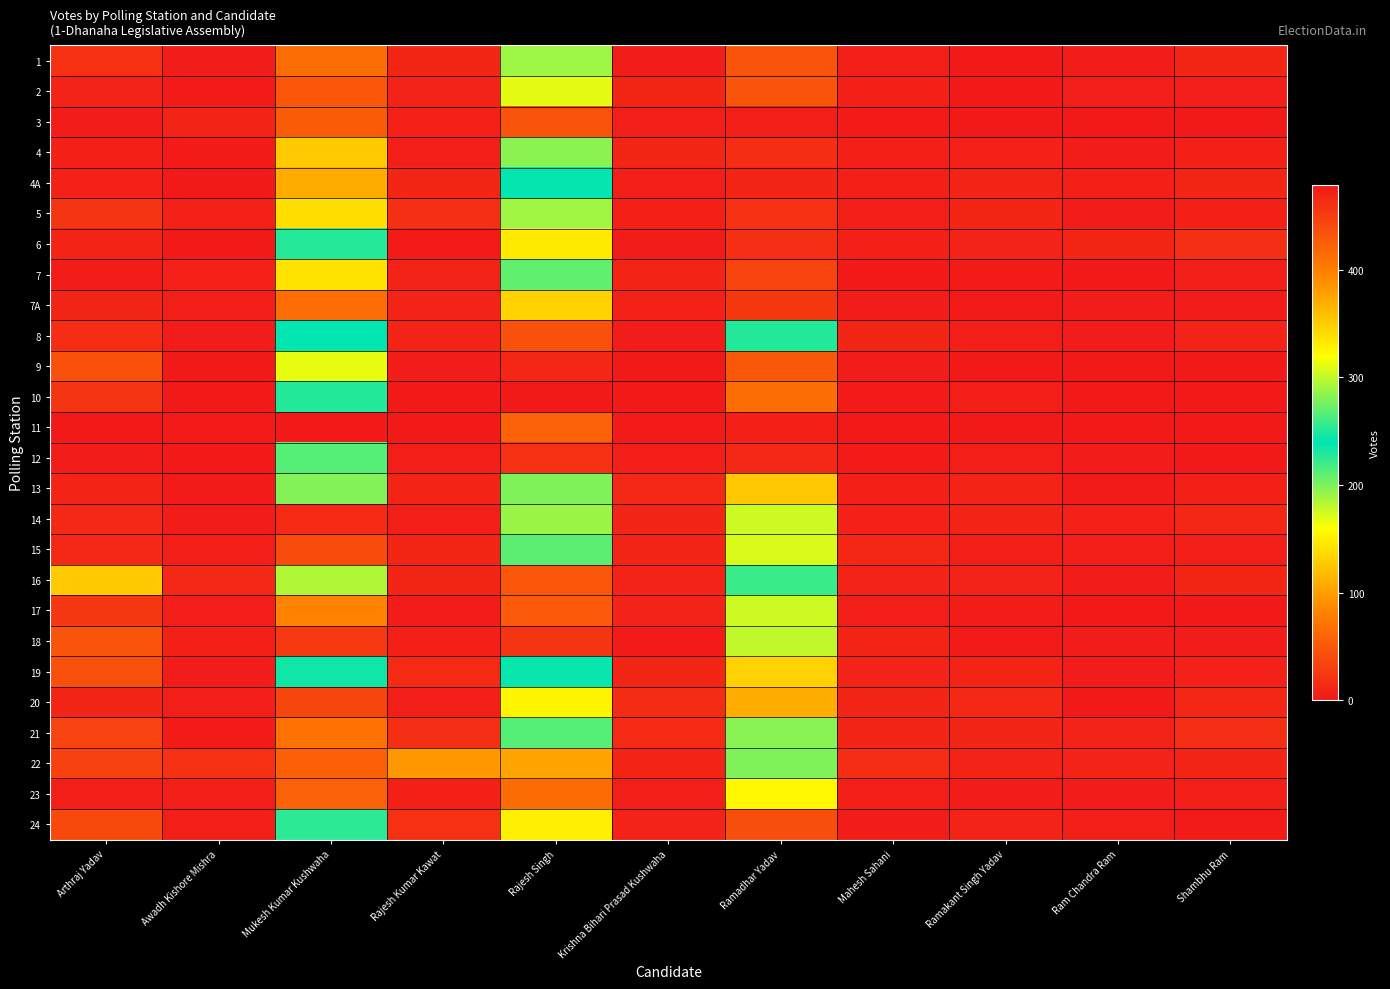

Which series changed the most between Awadh Kishore Mishra and Mahesh Sahani?

21